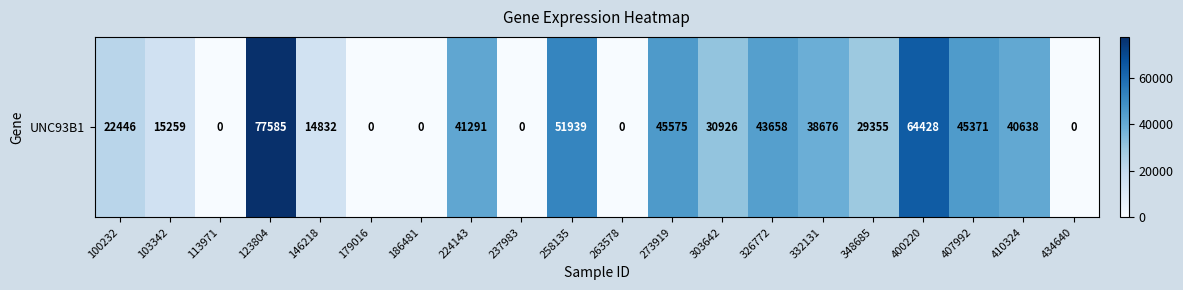

Rank the categories by value from lowest to highest.

113971, 179016, 186481, 237983, 263578, 434640, 146218, 103342, 100232, 348685, 303642, 332131, 410324, 224143, 326772, 407992, 273919, 258135, 400220, 123804